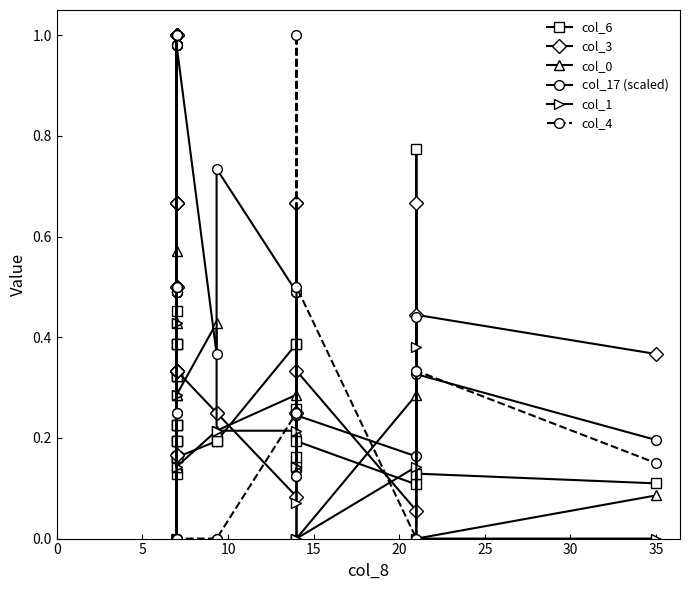

Where is the first local maximum for col_1?

10